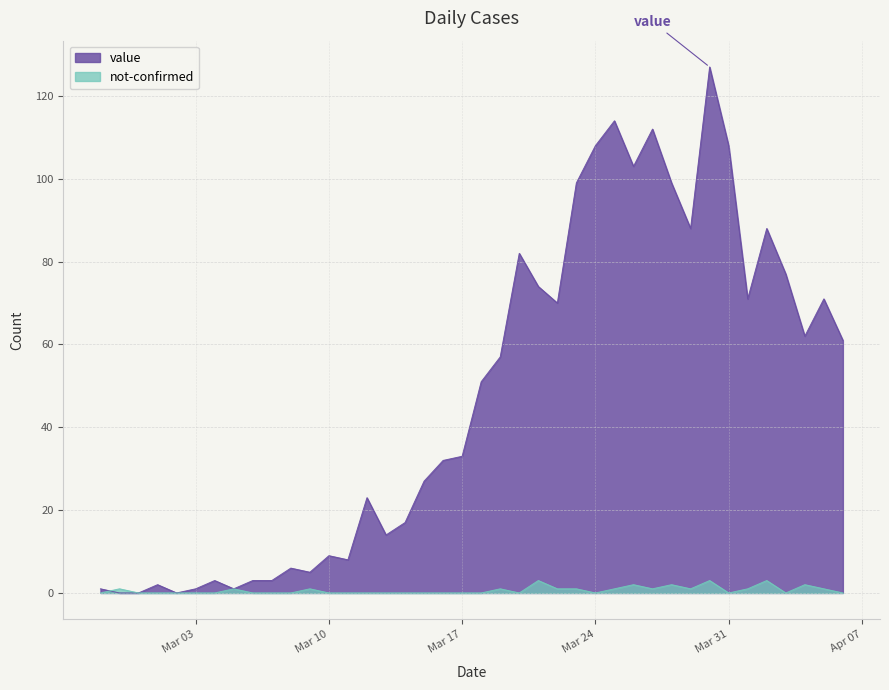

How many distinct data groups are displayed?

2